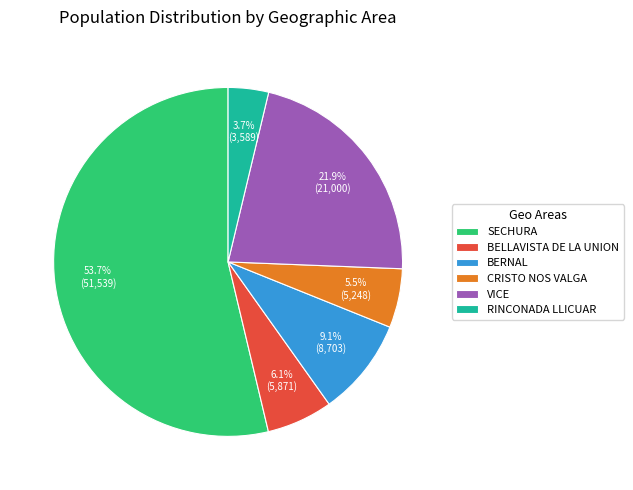

What is the smallest slice in the pie chart?

RINCONADA LLICUAR